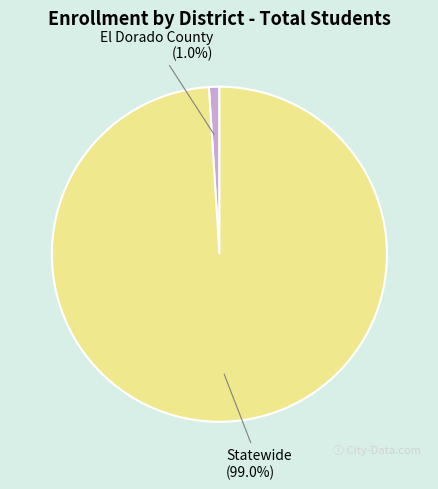

What portion of the pie excludes Statewide?

1.0%